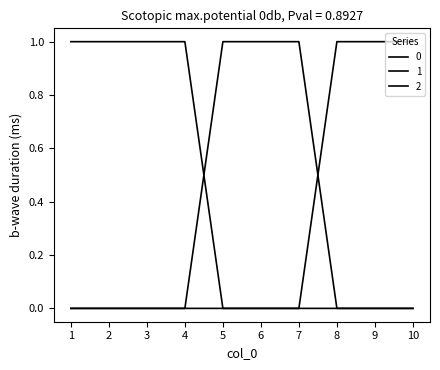

At how many categories does at least one series exceed 0?

10